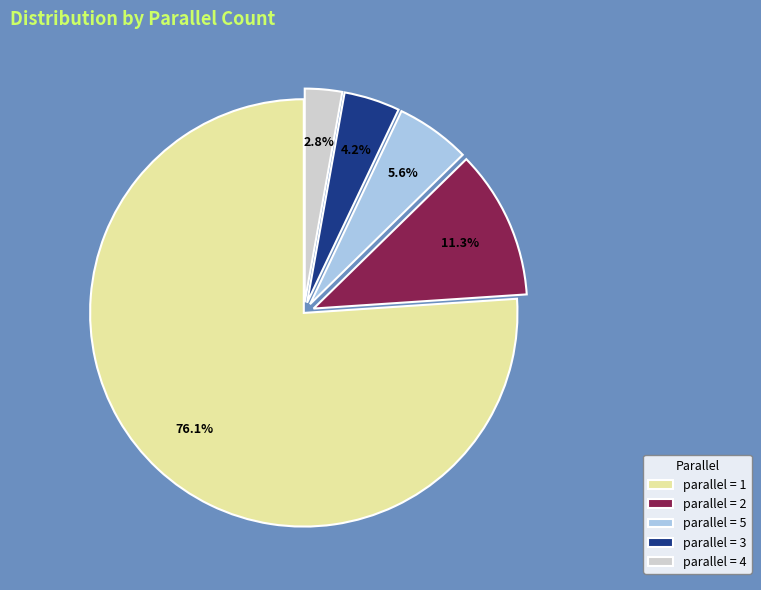

Which category has the biggest portion of the pie?

parallel = 1